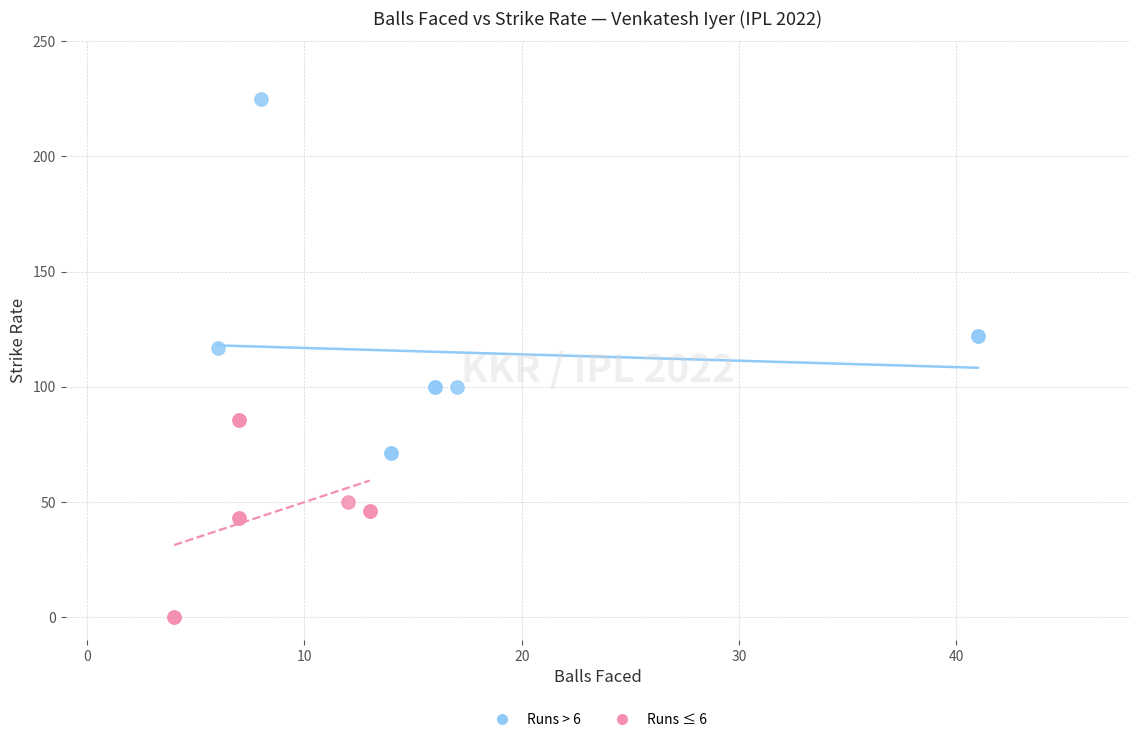

Which series has the largest Y range (max minus min)?

Runs > 6